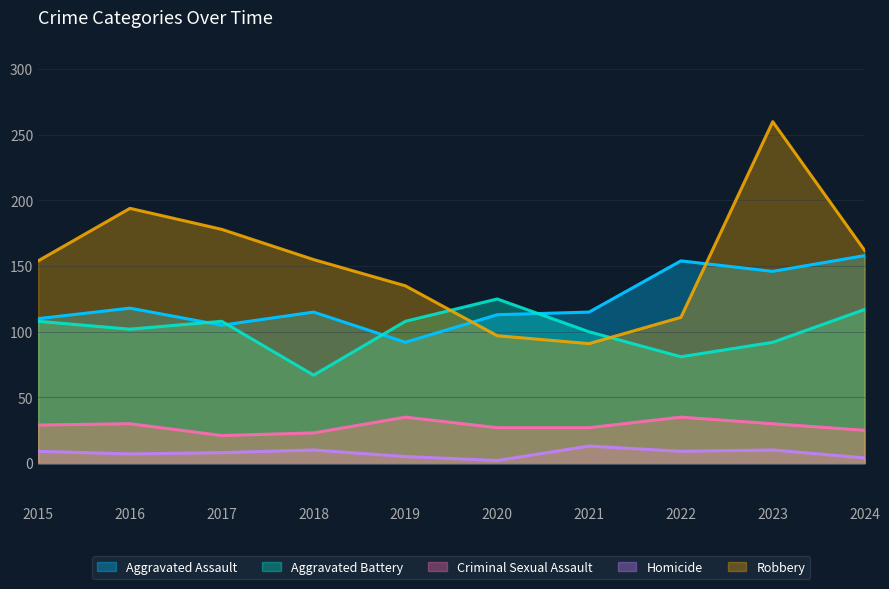

Does the chart display data point markers on the line(s)?

No